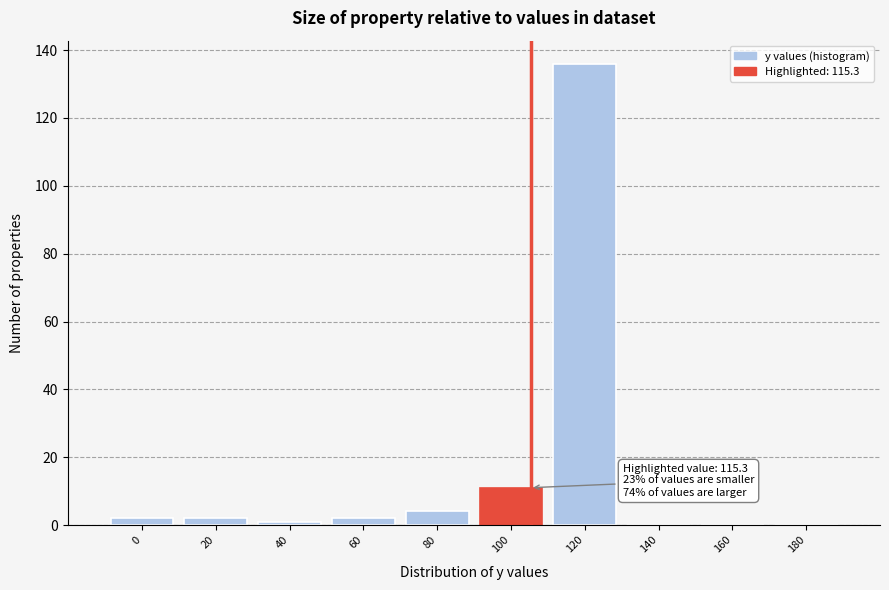

Reading left to right, transcribe all the data shown in this chart.

0=2	20=2	40=1	60=2	80=4	100=11	120=136	140=0	160=0	180=0